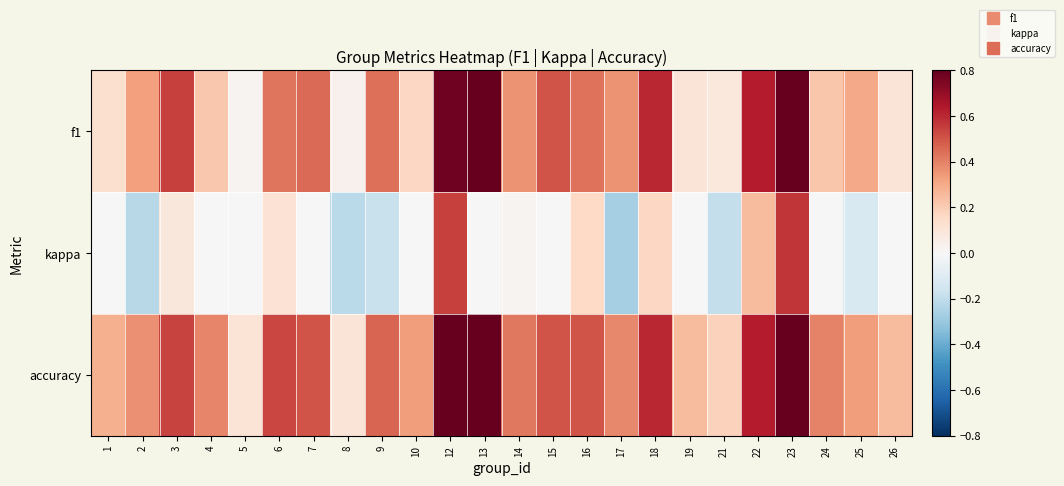

What is the total value across all series at 26?

0.3